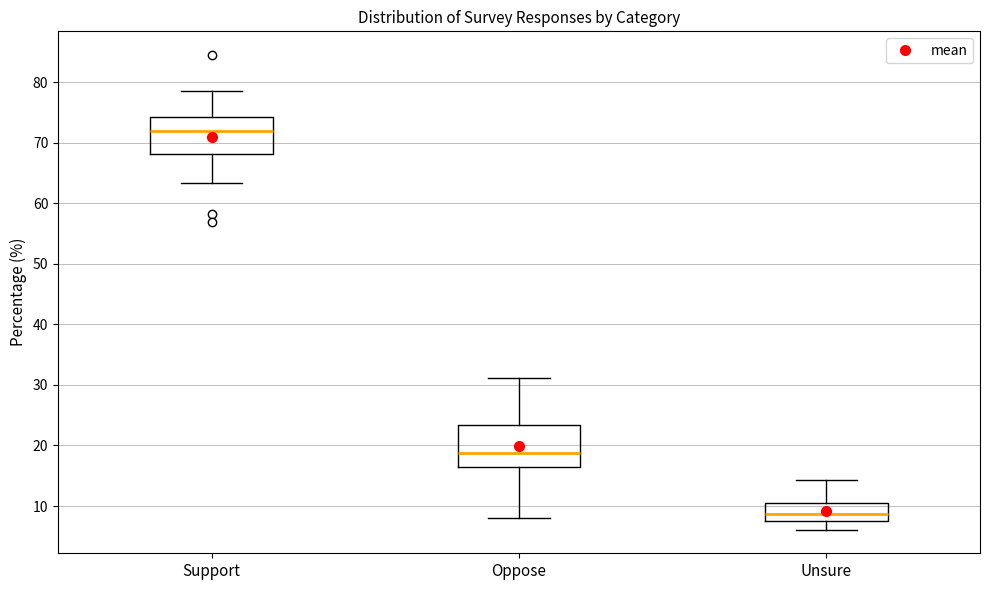

Which box's median line is the highest?

Support